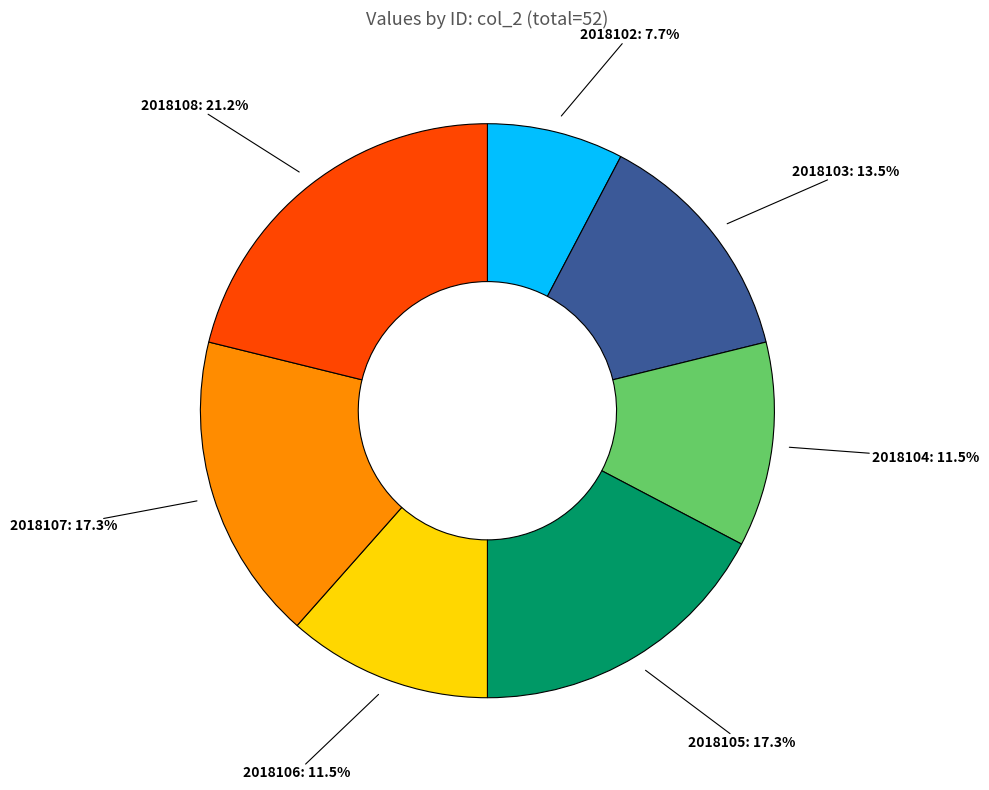

How many segments does this pie chart have?

7